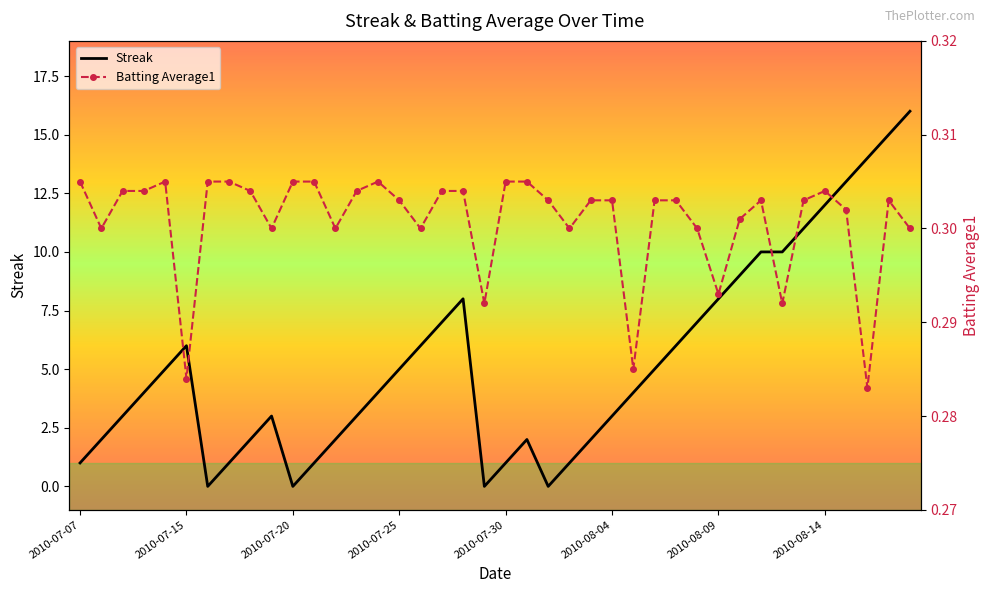

At how many categories does at least one series exceed 11?

5